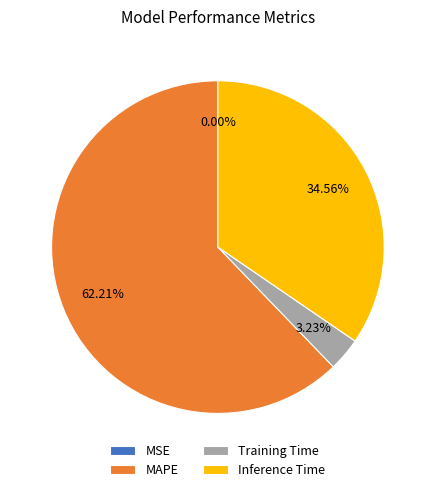

Which category has the biggest portion of the pie?

MAPE